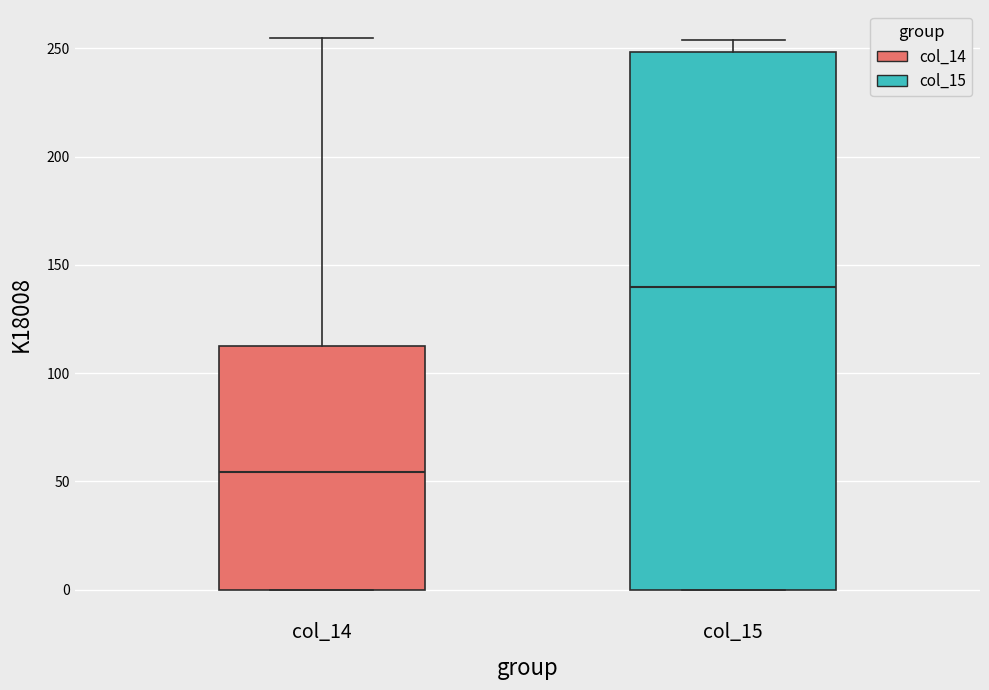

Where does the upper whisker of the box for col_15 end on the y-axis? The values are not printed on the chart, so give them approximately, as read against the axis.

255